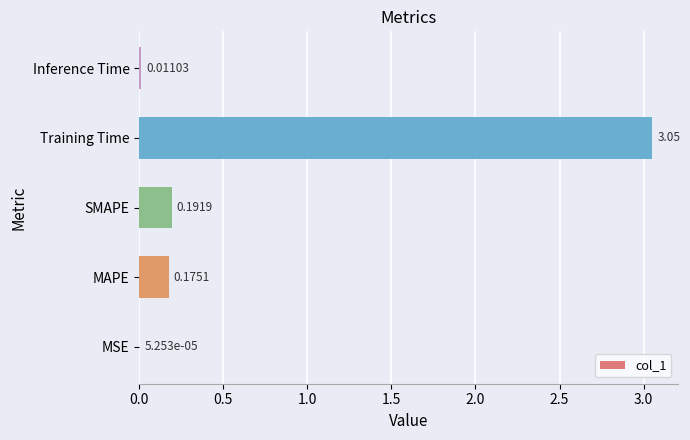

What is the sum of all values?

3.4